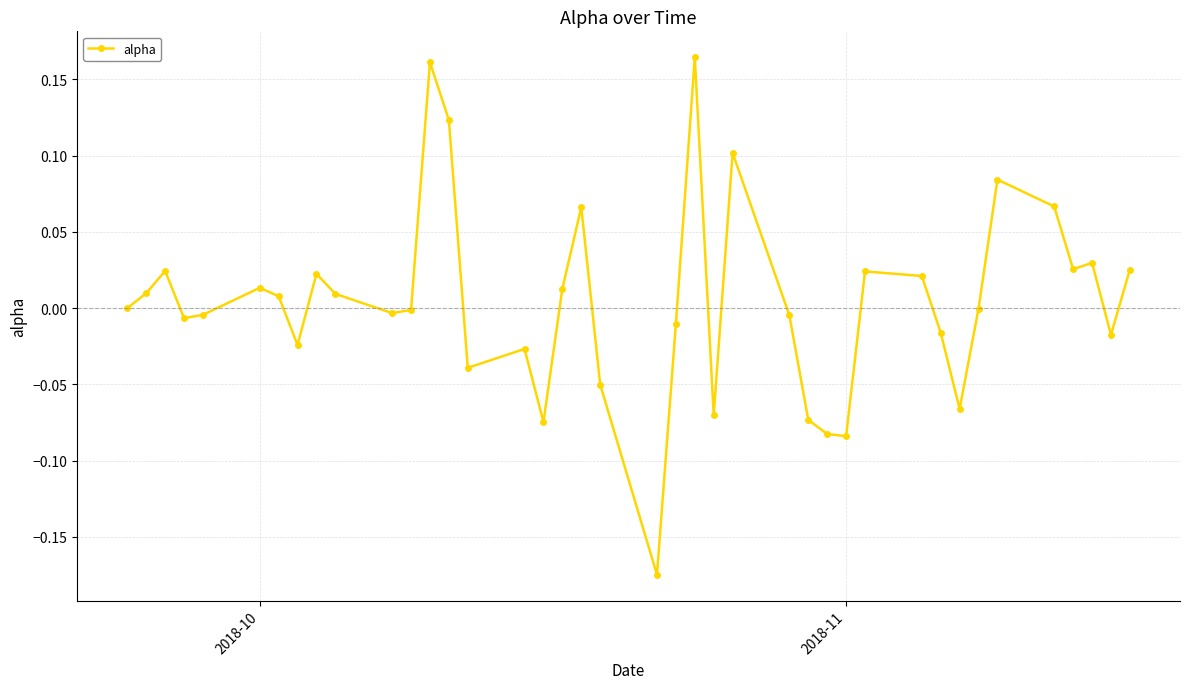

What is the difference between the maximum and minimum values?

0.3